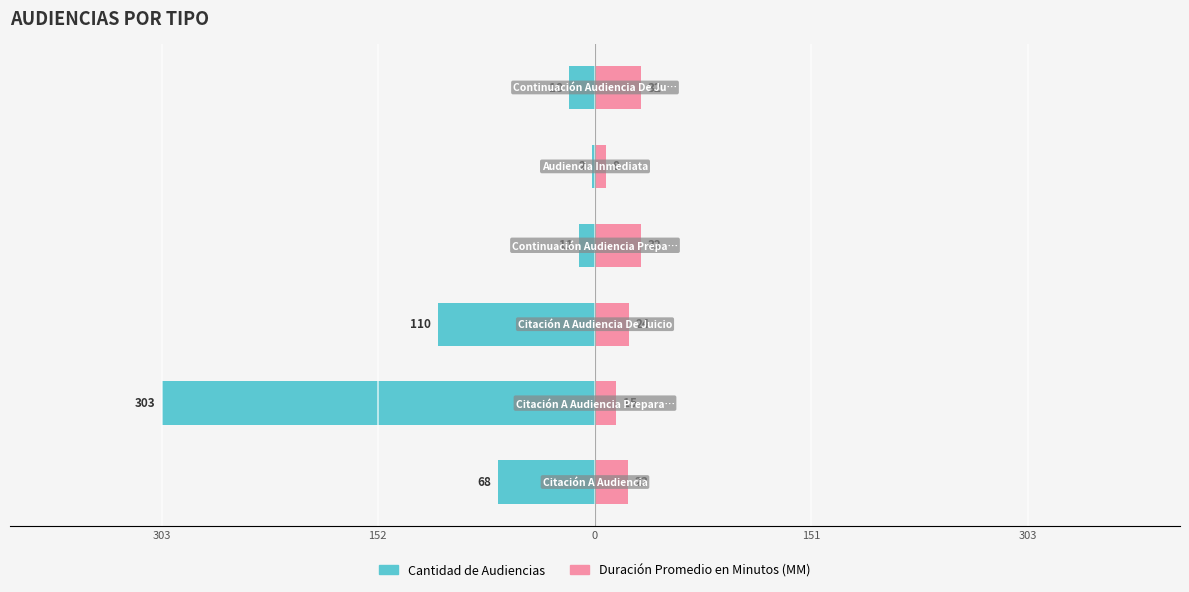

At how many categories does at least one series exceed -248?

6